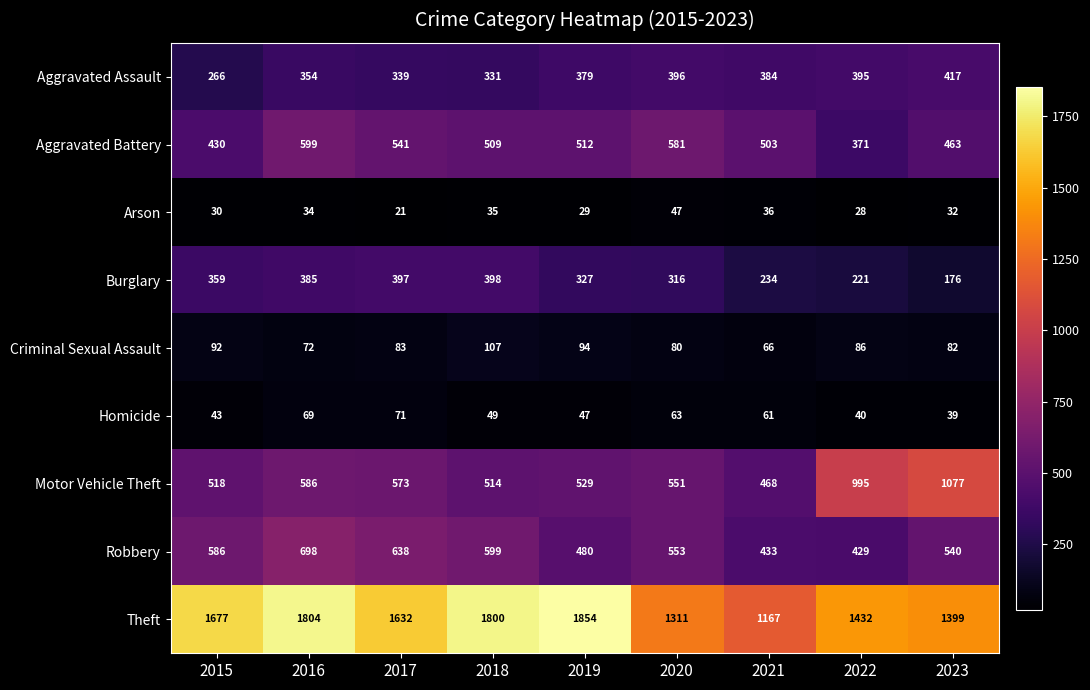

What is the average value of the Robbery series?

551